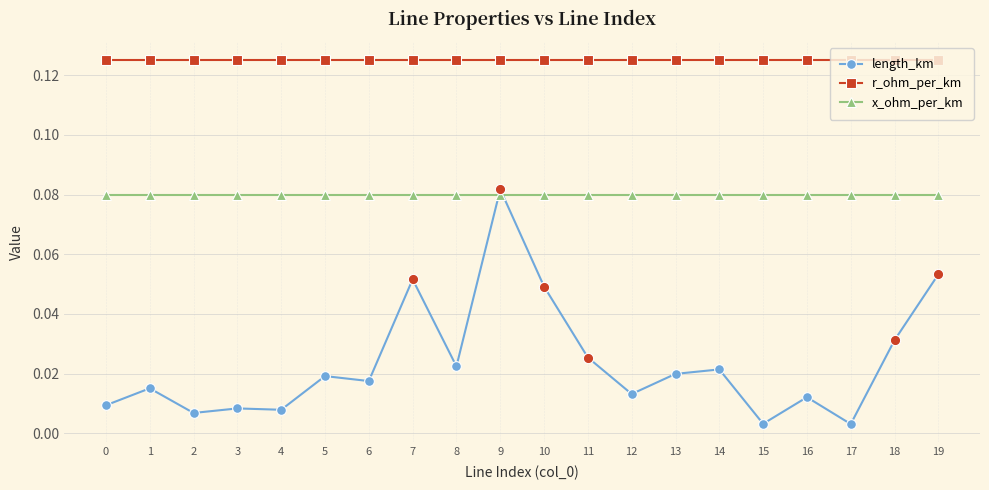

Which series has the widest spread of values?

length_km